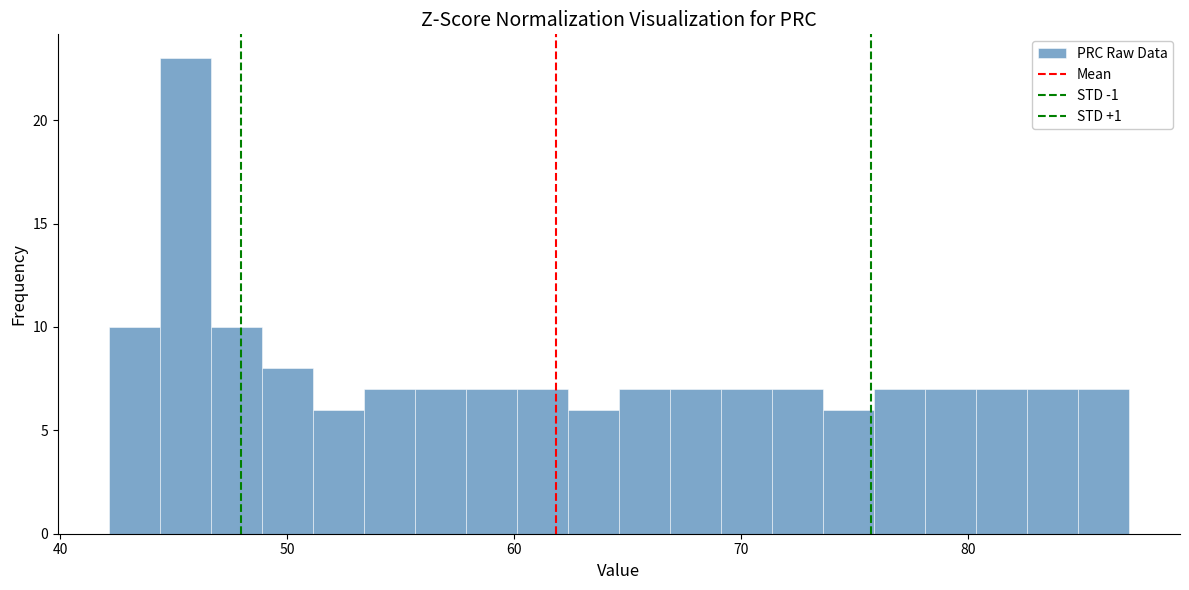

Around what value on the x-axis is the tallest bar? Give the approximate position of its centre, as read against the axis.

46